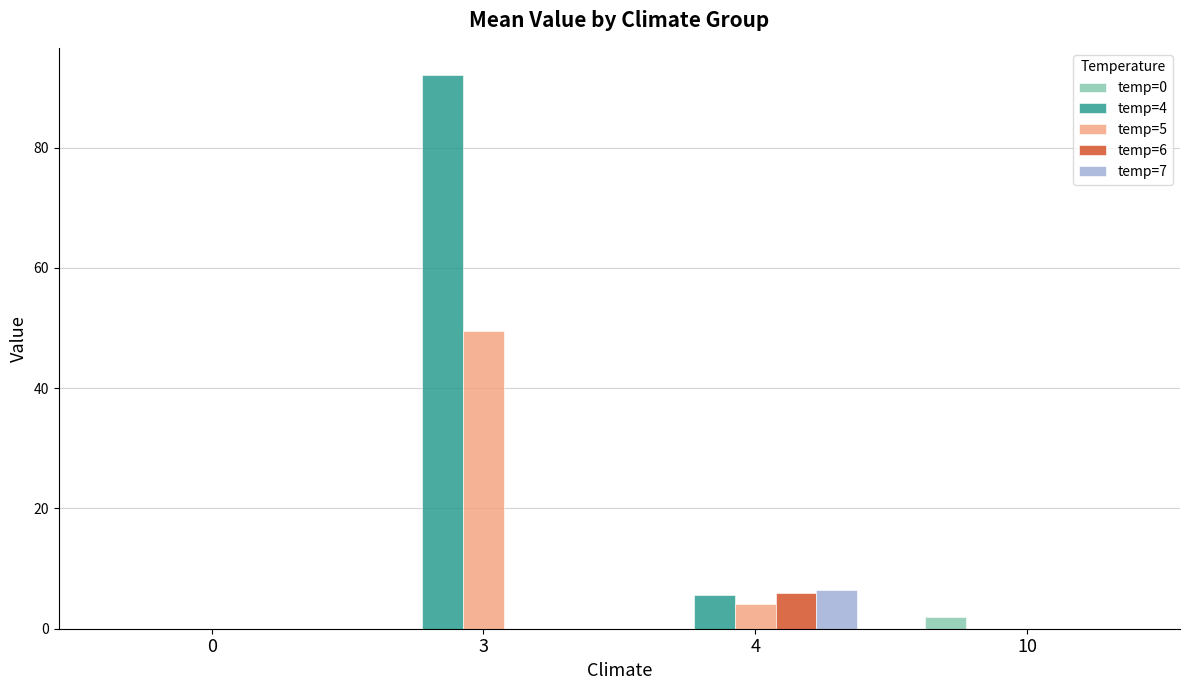

Does the chart contain stacked bars?

No